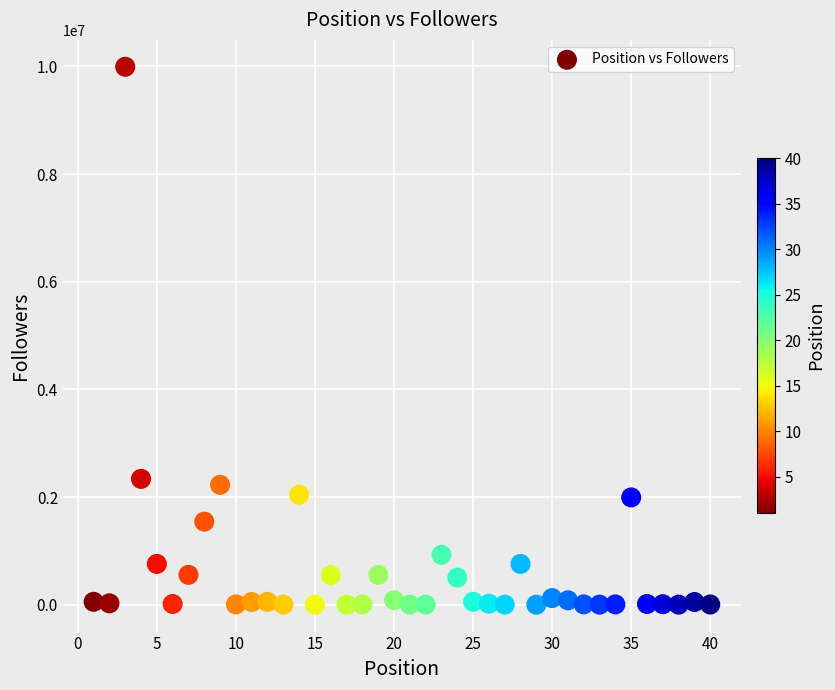

What Y value in the scatter plot is closest to 4997169?

2337717